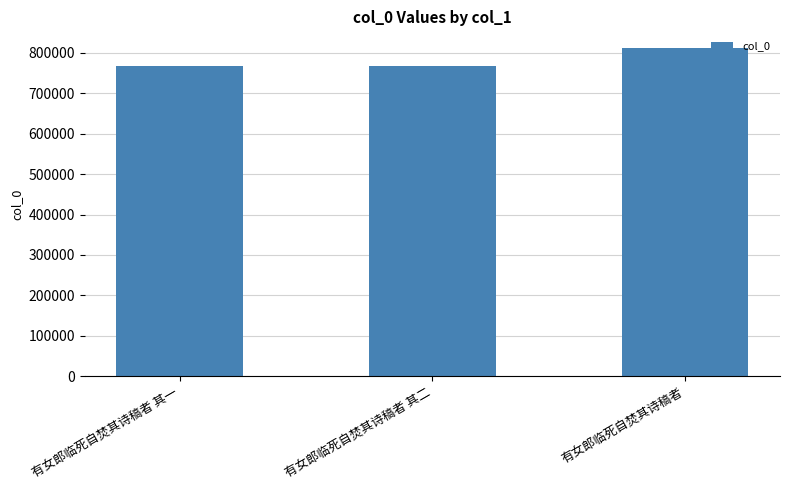

True or false: the data shows 812133 at 有女郎临死自焚其诗稿者.

True